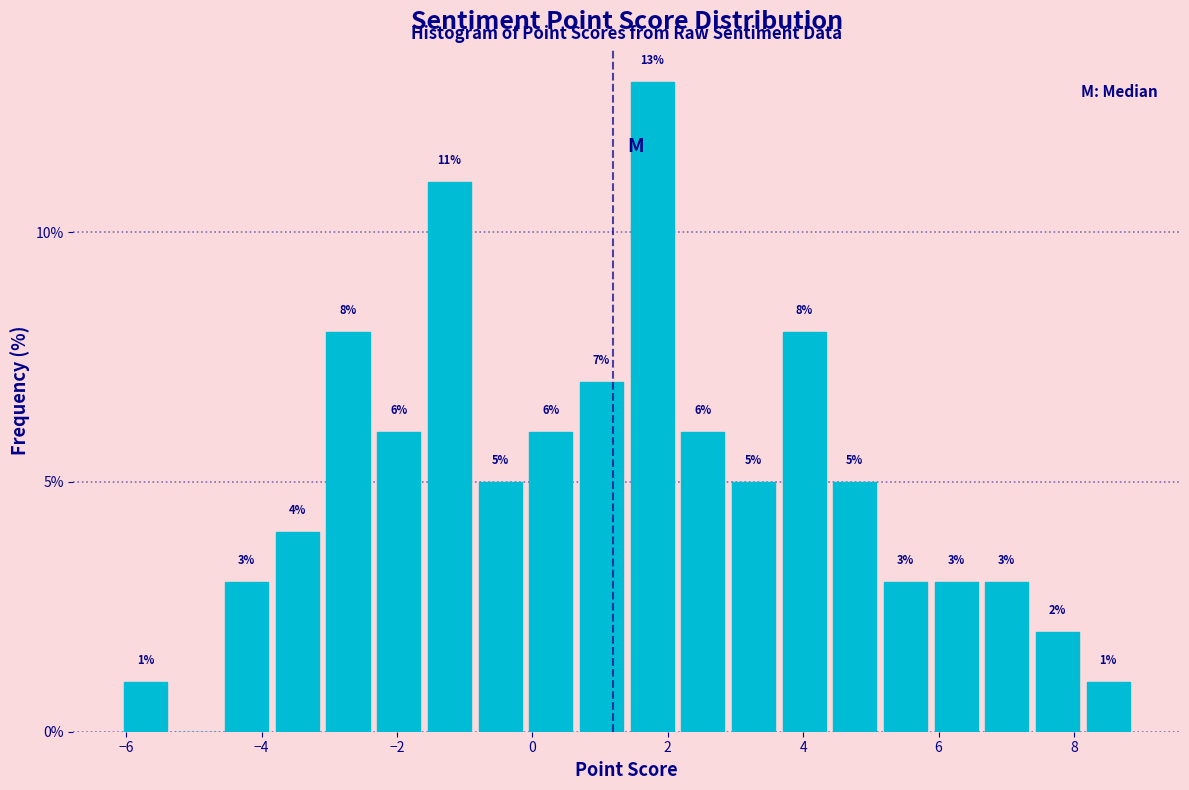

Around what value on the x-axis is the tallest bar? Give the approximate position of its centre, as read against the axis.

1.8